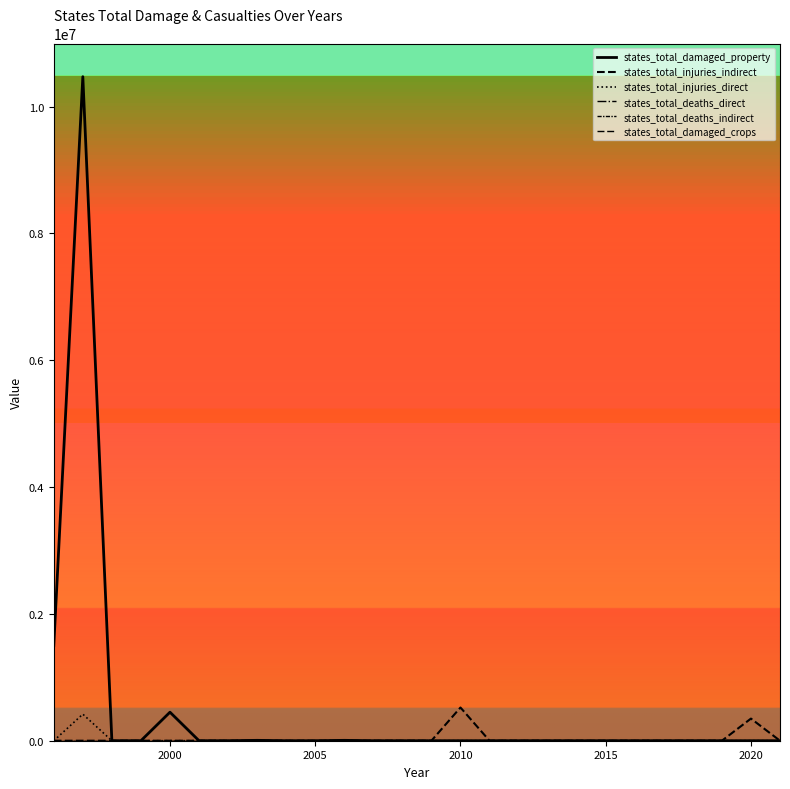

Is this an area chart (filled region under the line)?

No